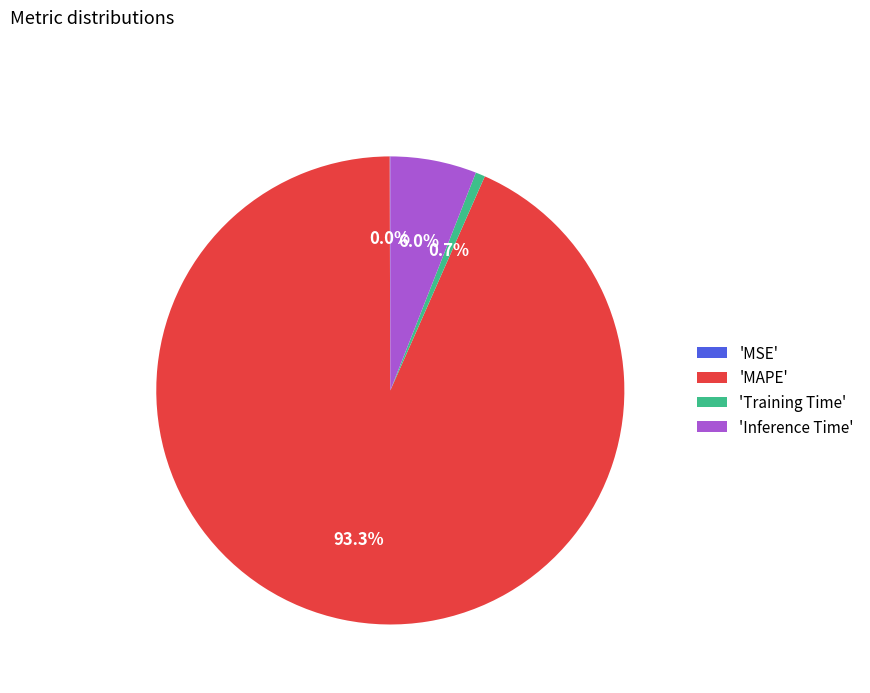

Which slice represents more than half of the pie?

'MAPE'